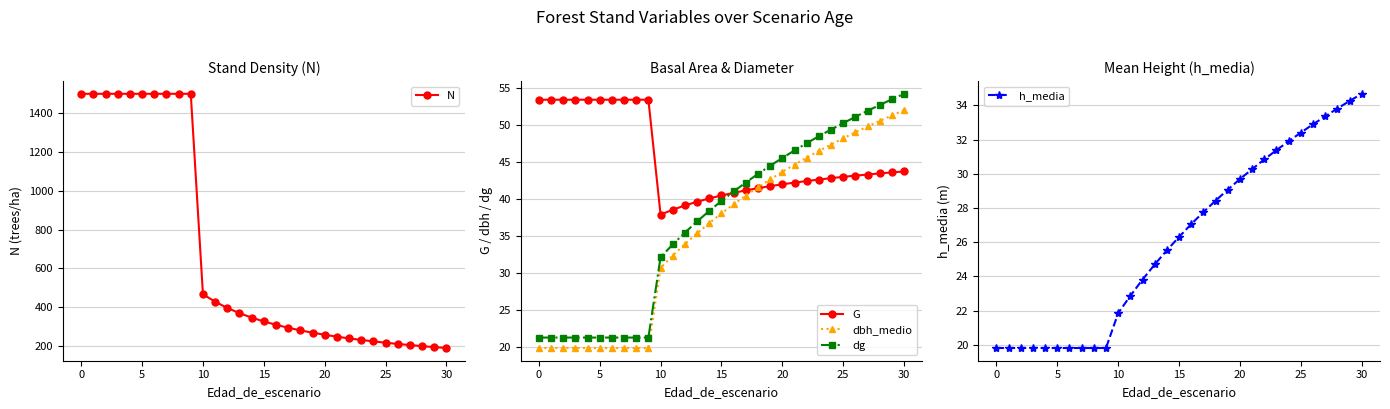

How many distinct data groups are displayed?

5